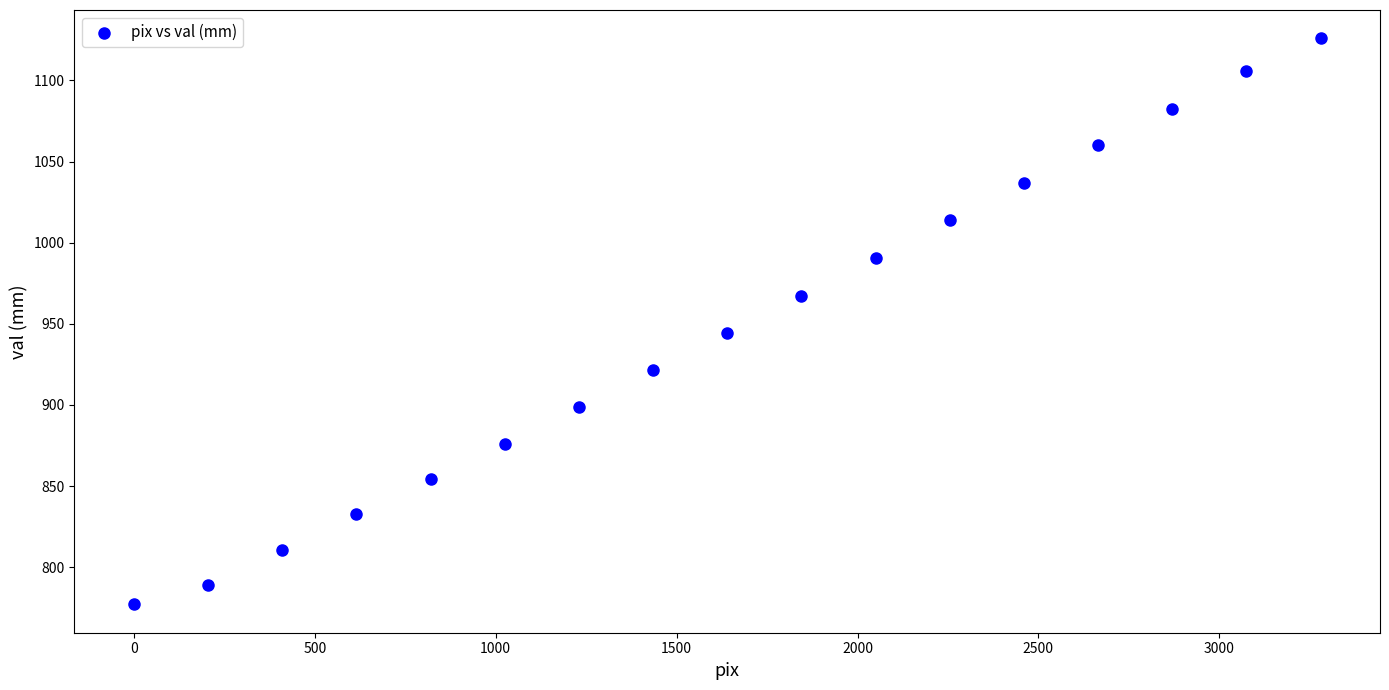

What Y value in the scatter plot is closest to 951?

944.3